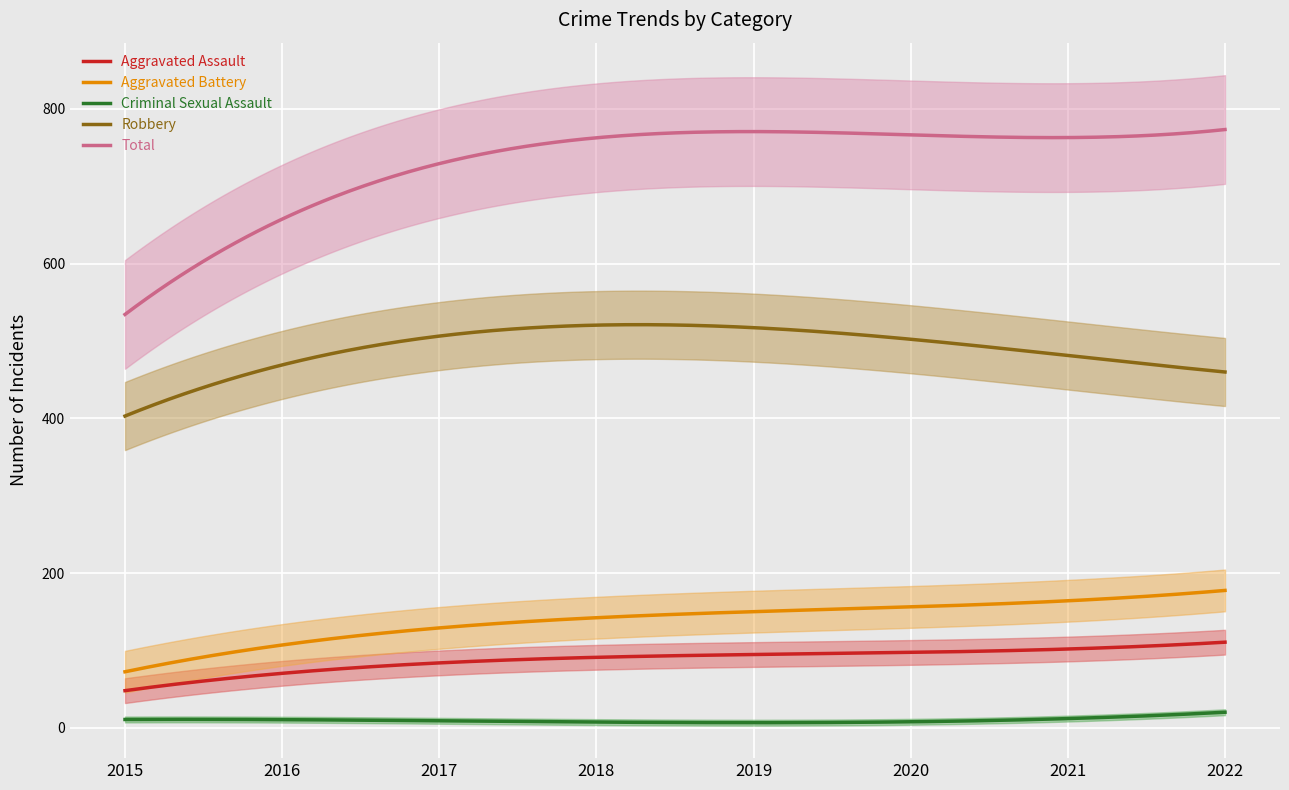

What is the spread (max minus min) of values at 2022?

757